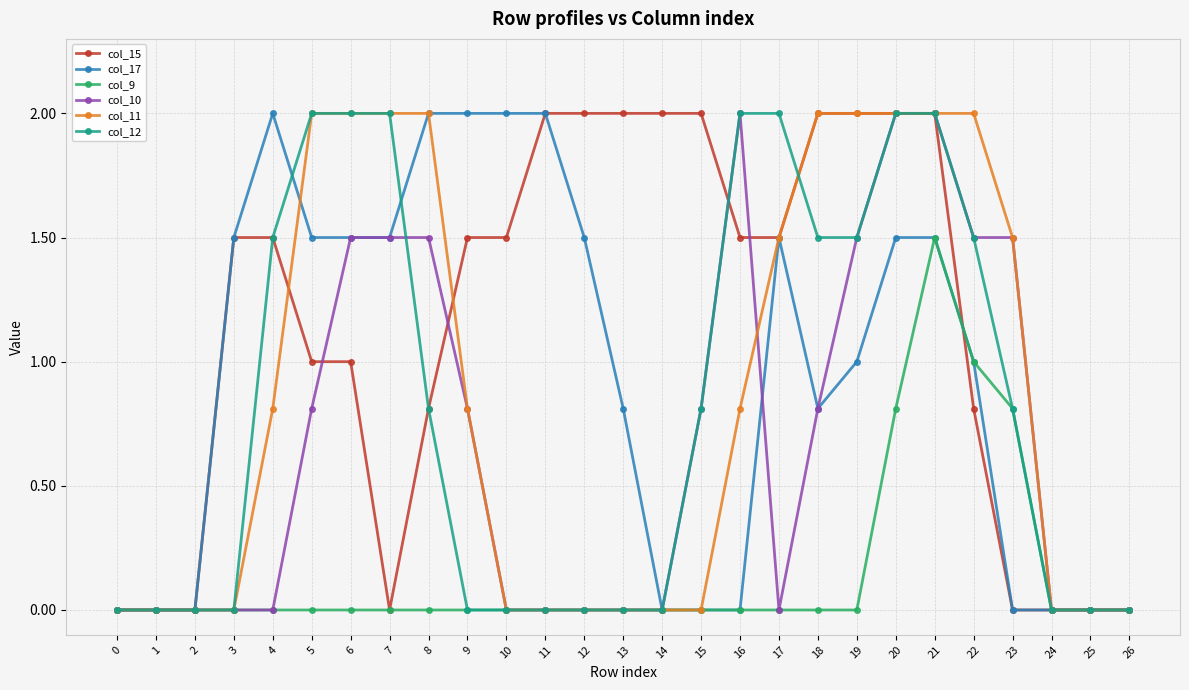

What is the spread (max minus min) of values at 20?

1.2